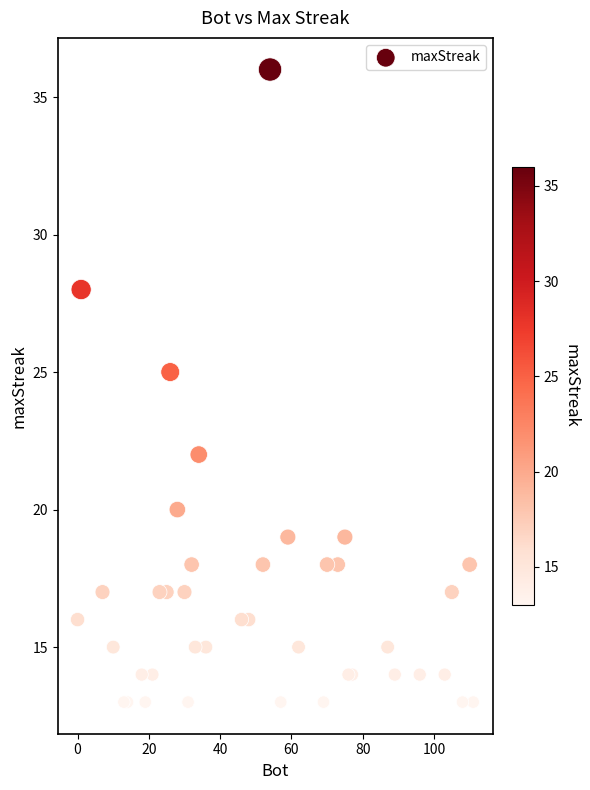

What Y value in the scatter plot is closest to 24?

25